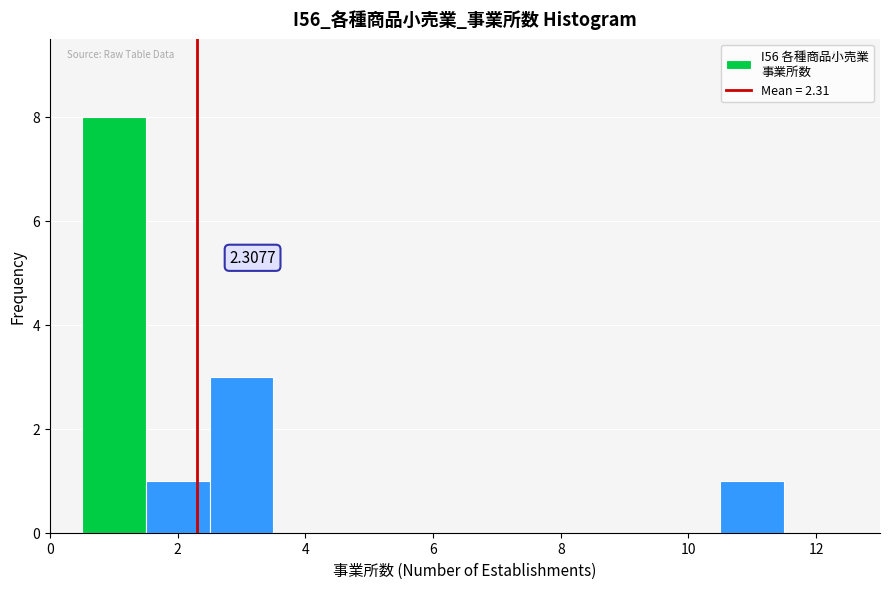

Over which range of the x-axis is the bar tallest?

0.5 to 1.5